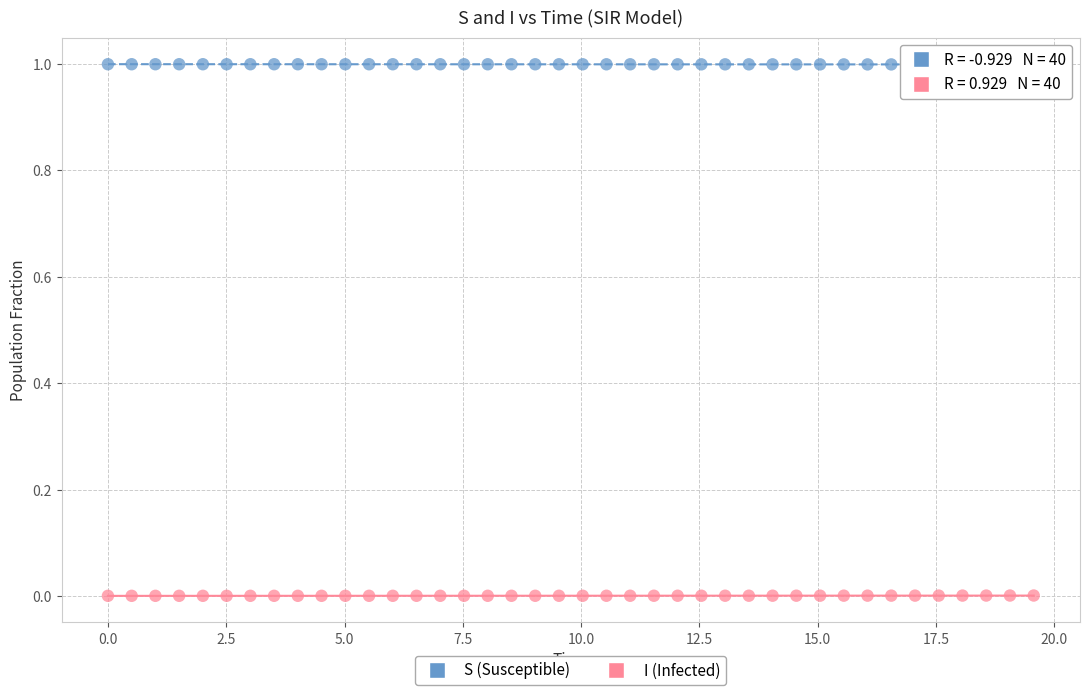

Across all data points, what is the range of Y values (max minus min)?

1.0